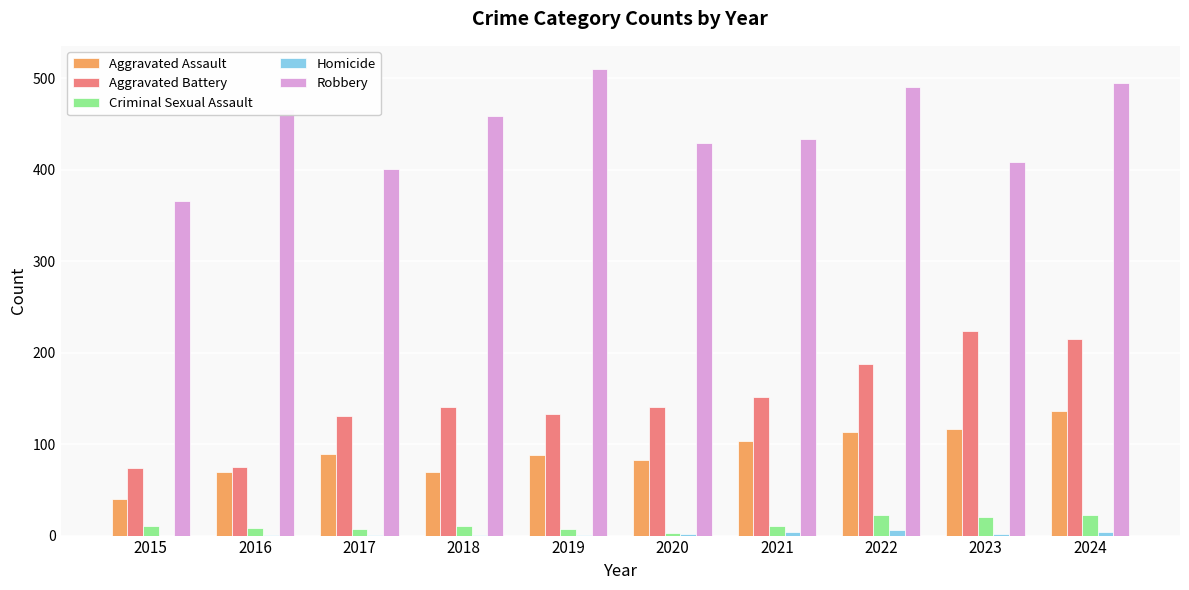

True or false: Robbery has a value of 740 at 2024.

False